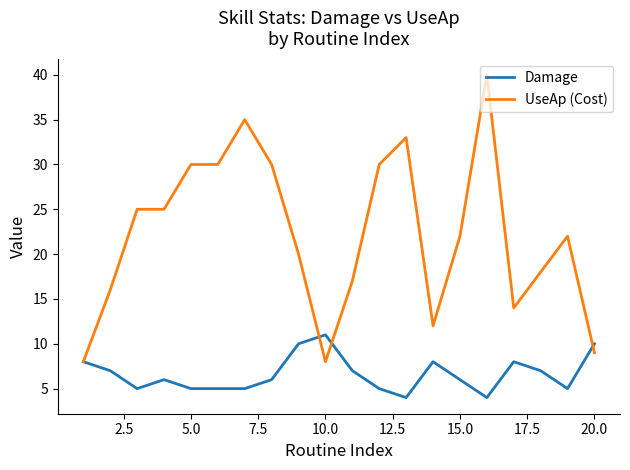

What is the lowest value of the UseAp (Cost) series?

8